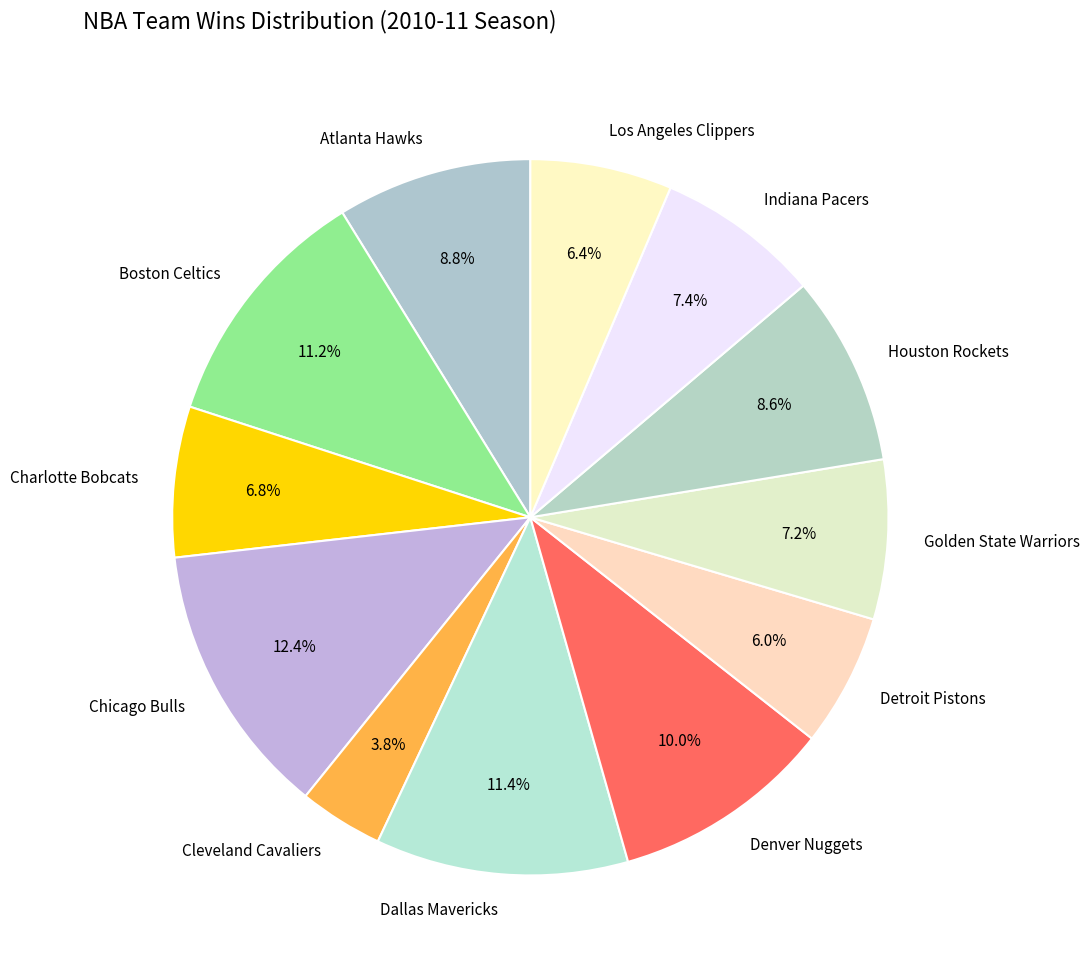

What percentage is NOT represented by Dallas Mavericks?

88.6%